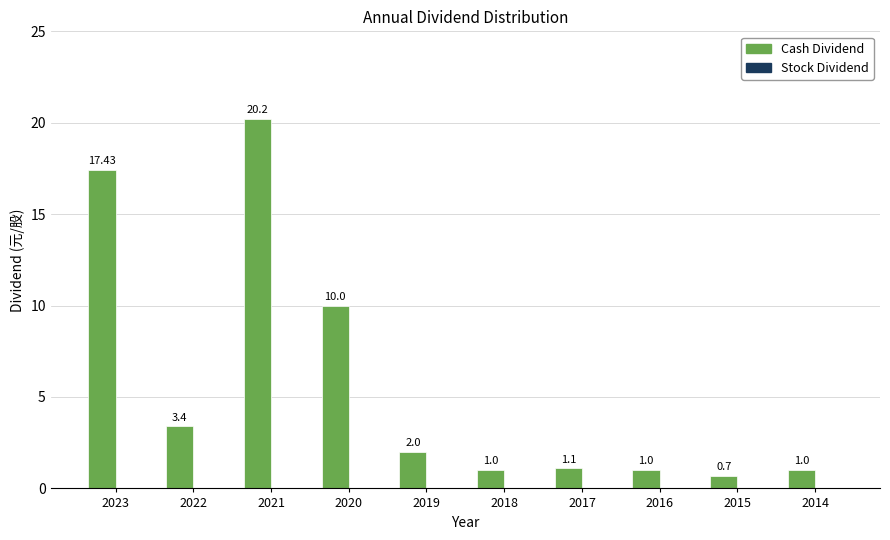

Approximately how many times larger is the value at 2023 compared to 2014?

17.4